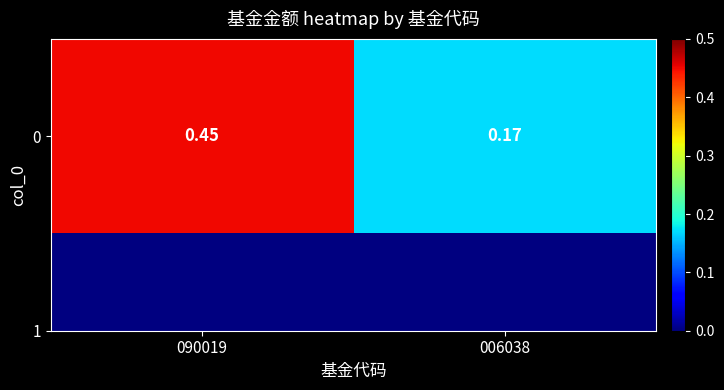

What is the change in value from 090019 to 006038?

-0.3